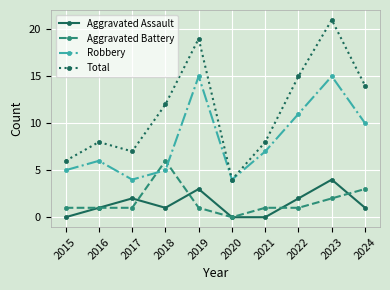

Reading left to right, transcribe all the data shown in this chart.

Aggravated Assault: 0	1	2	1	3	0	0	2	4	1
Aggravated Battery: 1	1	1	6	1	0	1	1	2	3
Robbery: 5	6	4	5	15	4	7	11	15	10
Total: 6	8	7	12	19	4	8	15	21	14